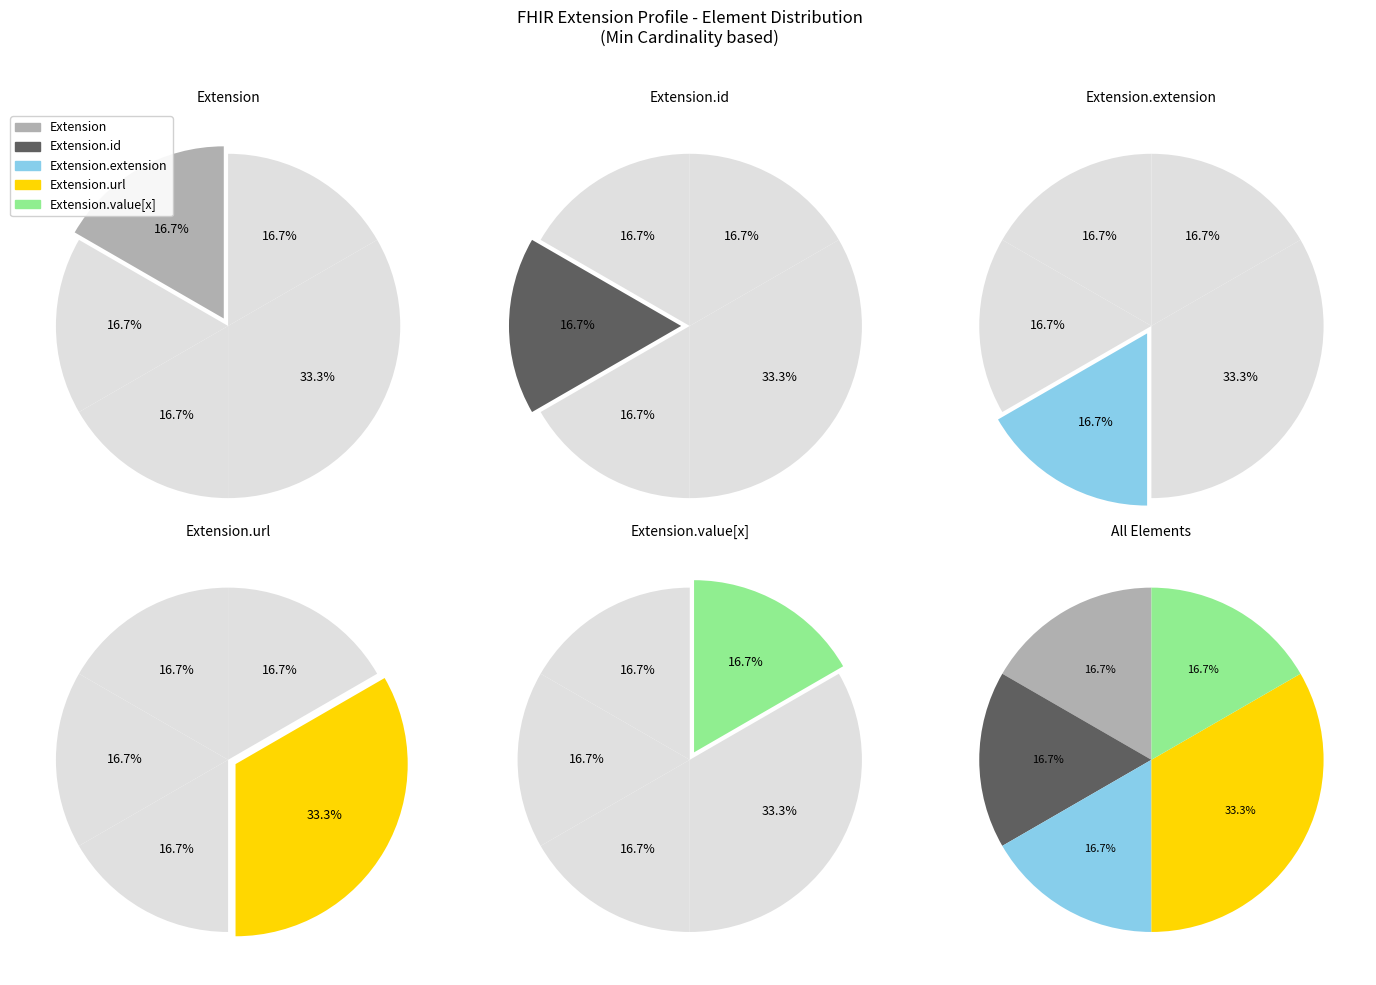

Is the sum of Extension.extension and Extension.value[x] greater than half?

No